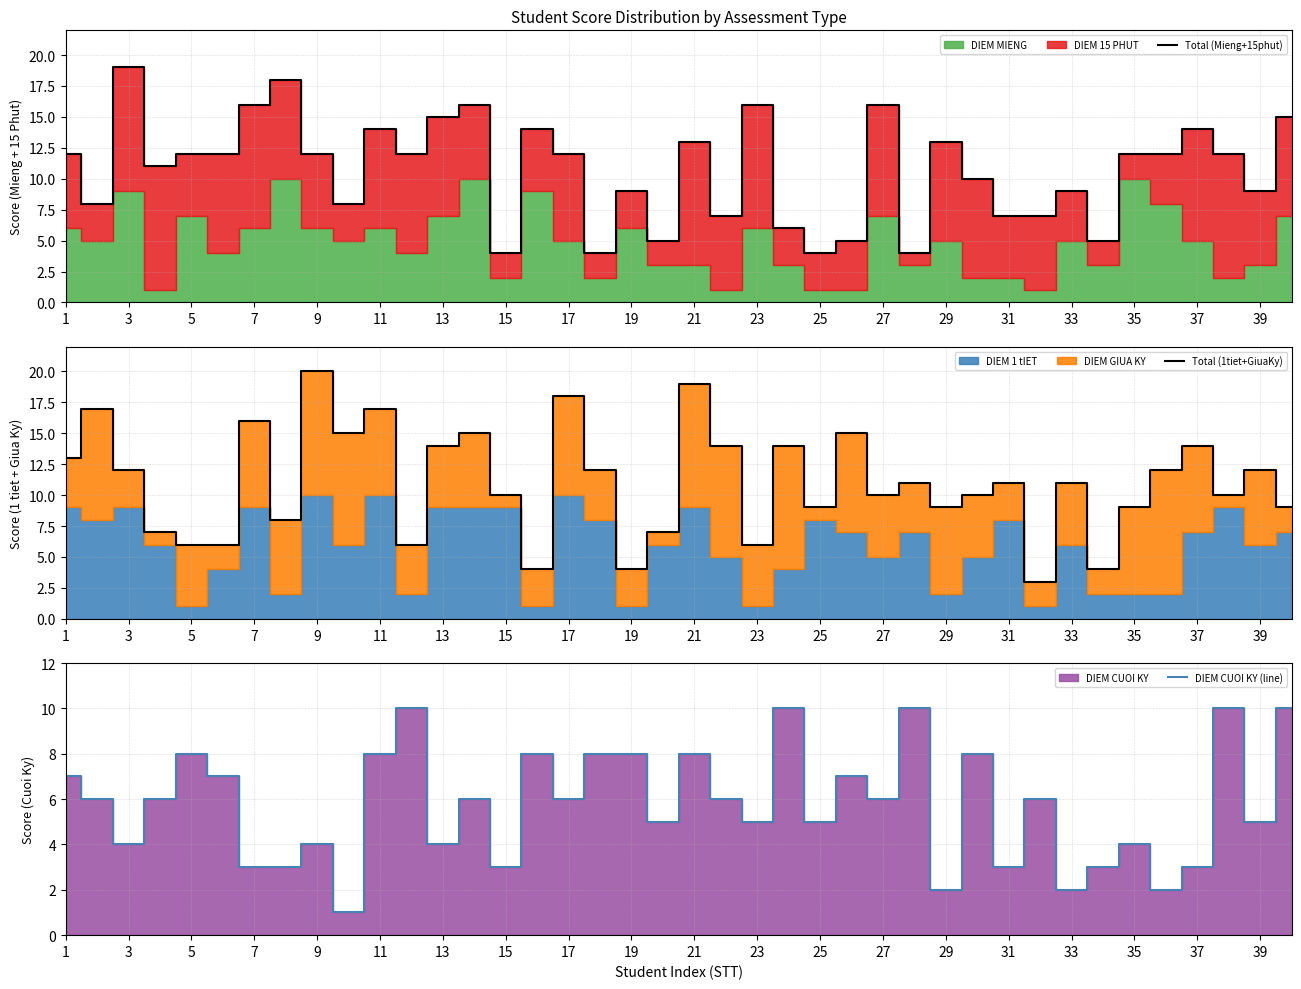

At how many categories does at least one series exceed 1?

40